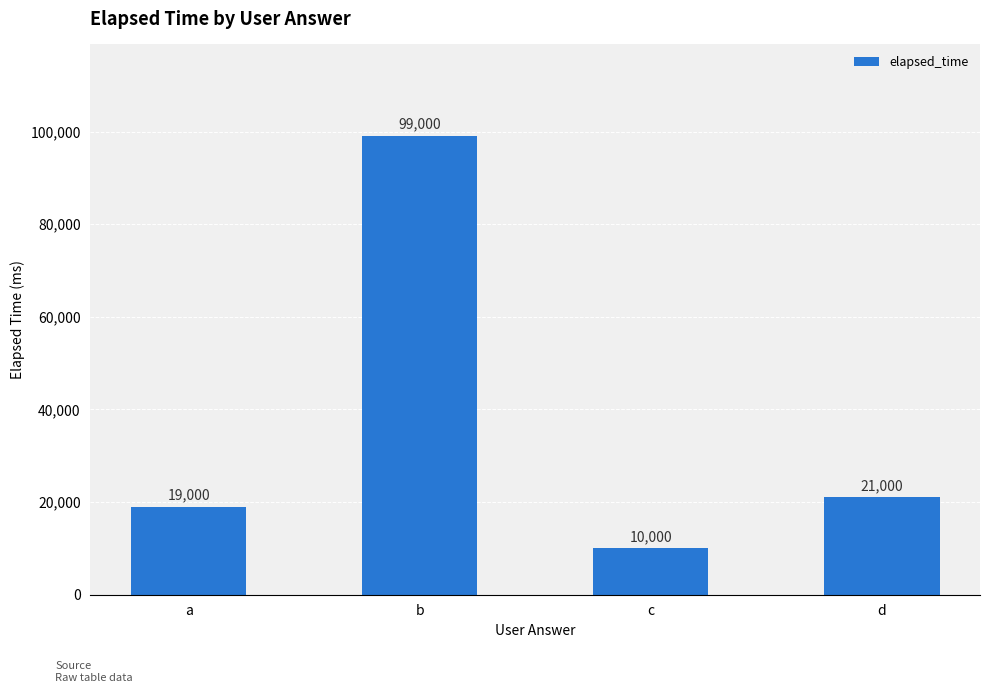

List the labels in order of value, largest first.

b, d, a, c